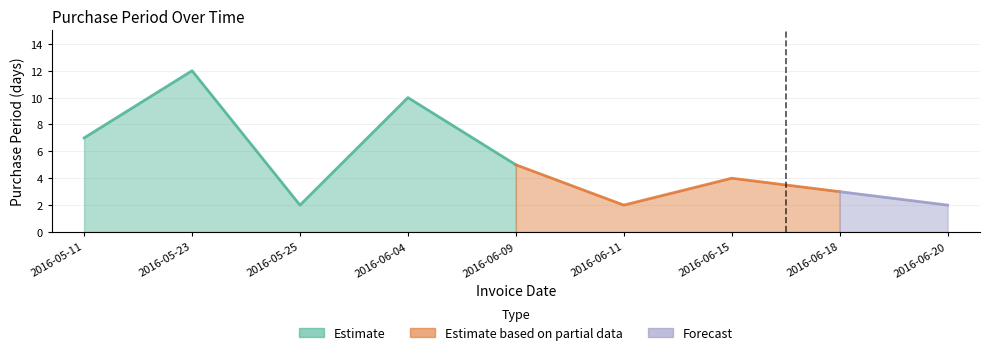

True or false: the data shows 2 at 2016-05-25.

True